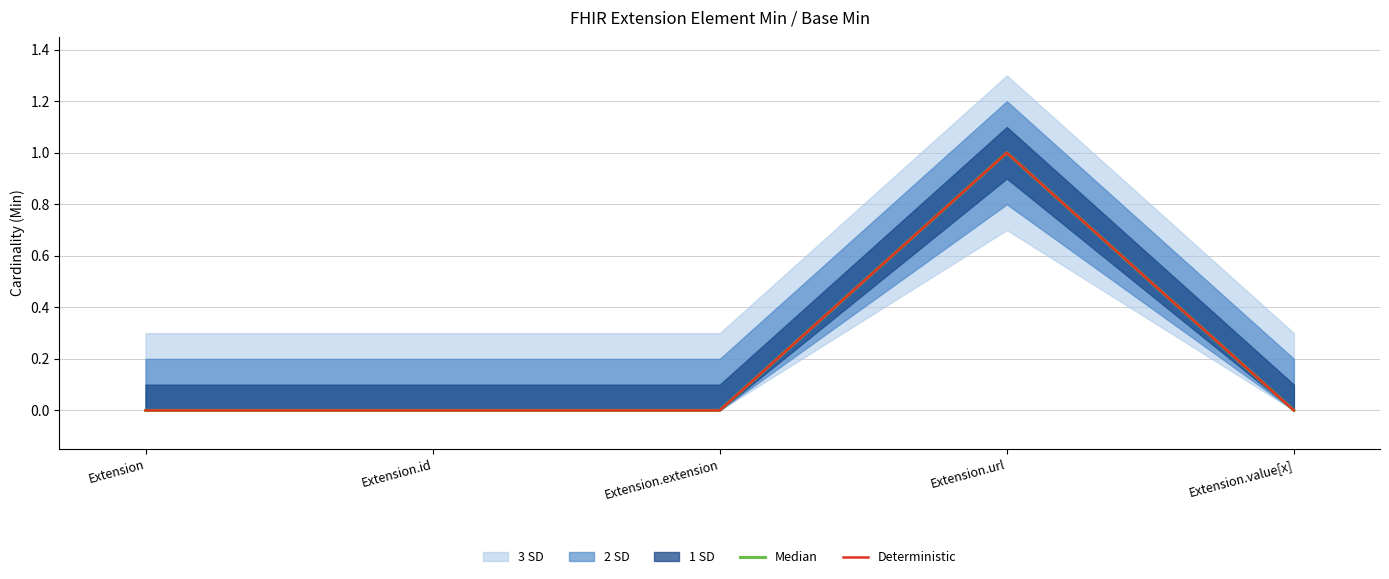

Which series changed the most between Extension.id and Extension.extension?

Median